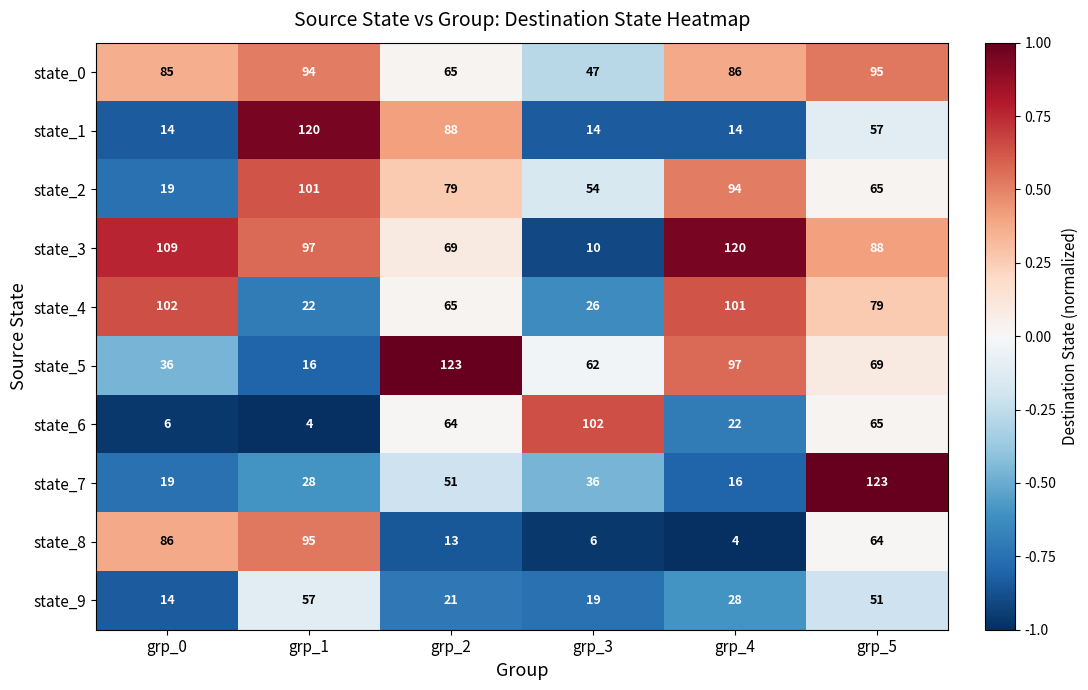

Is it true that state_6 equals 102 at grp_3?

True